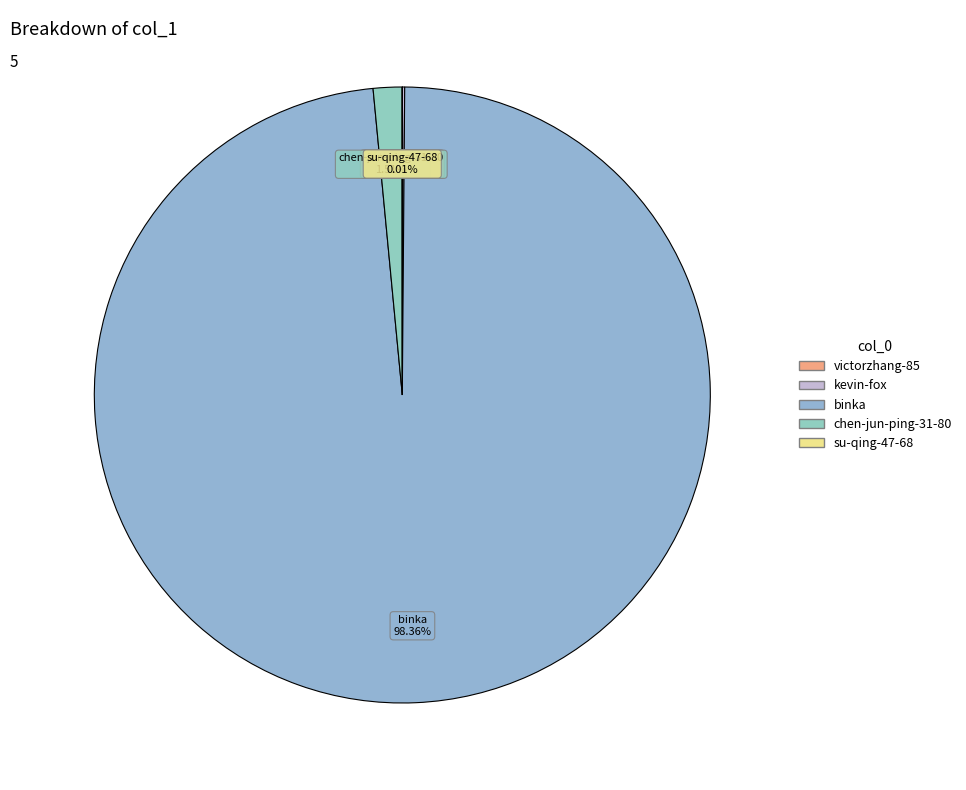

What is the majority slice?

binka